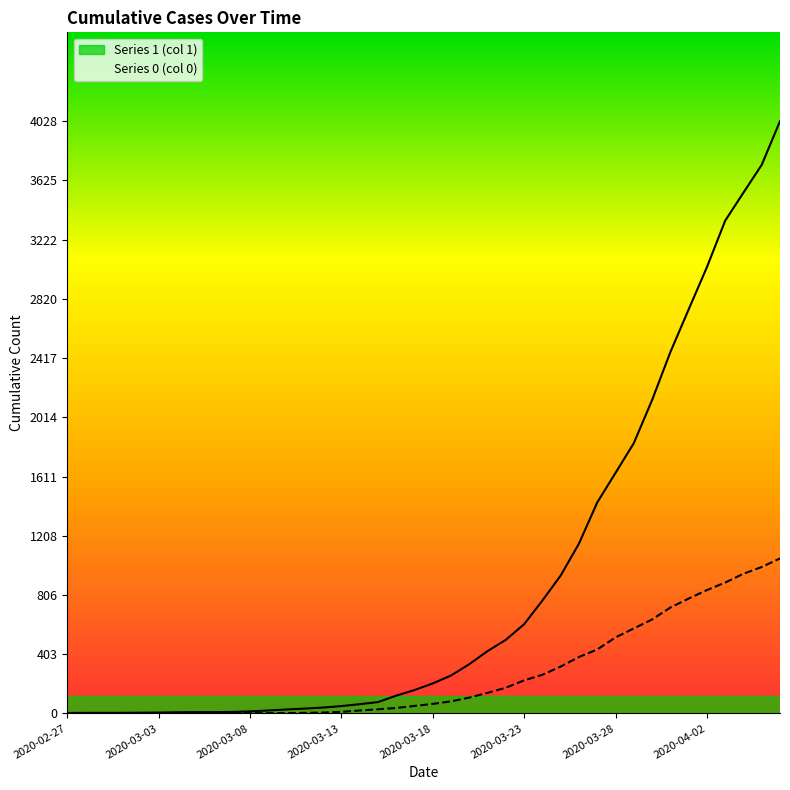

Which category has the lowest value in the 0 series?

2020-02-27